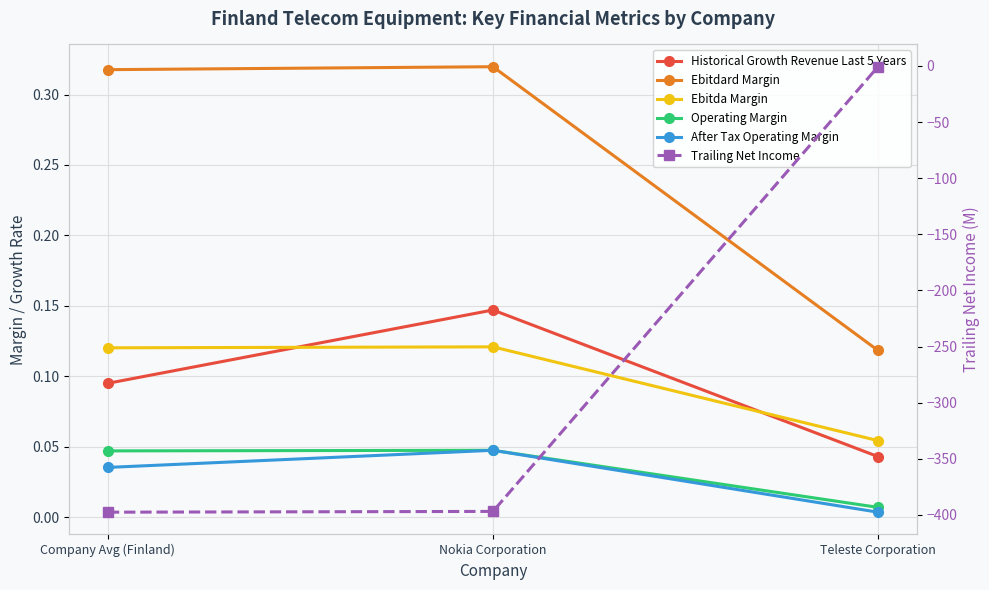

What is the value of the Ebitda Margin point at the 3rd from the left?

0.1